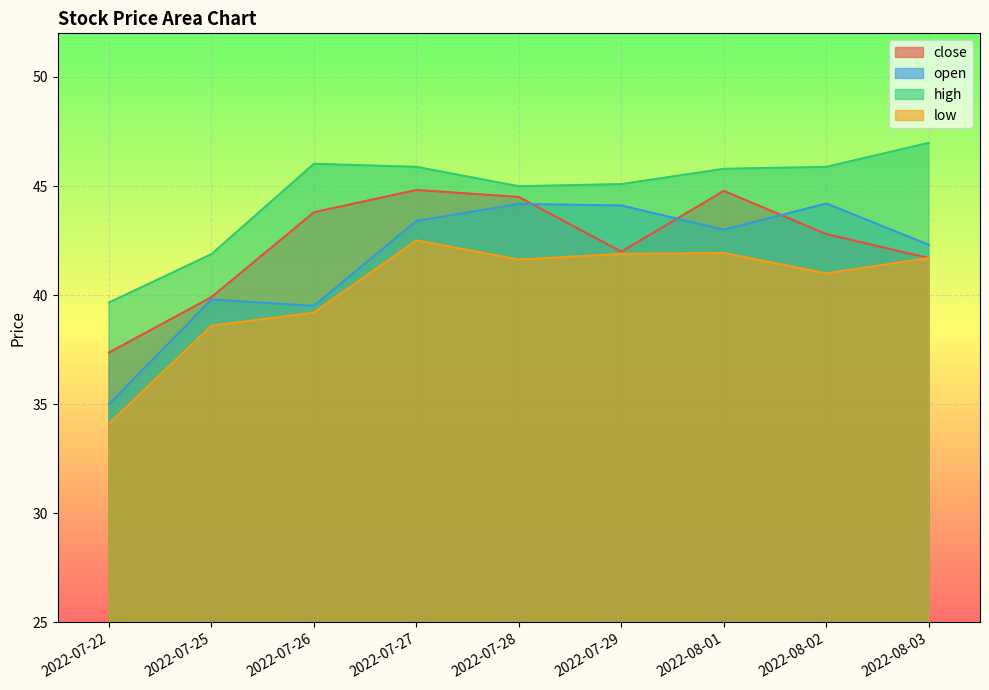

What is the lowest value of the close series?

37.4